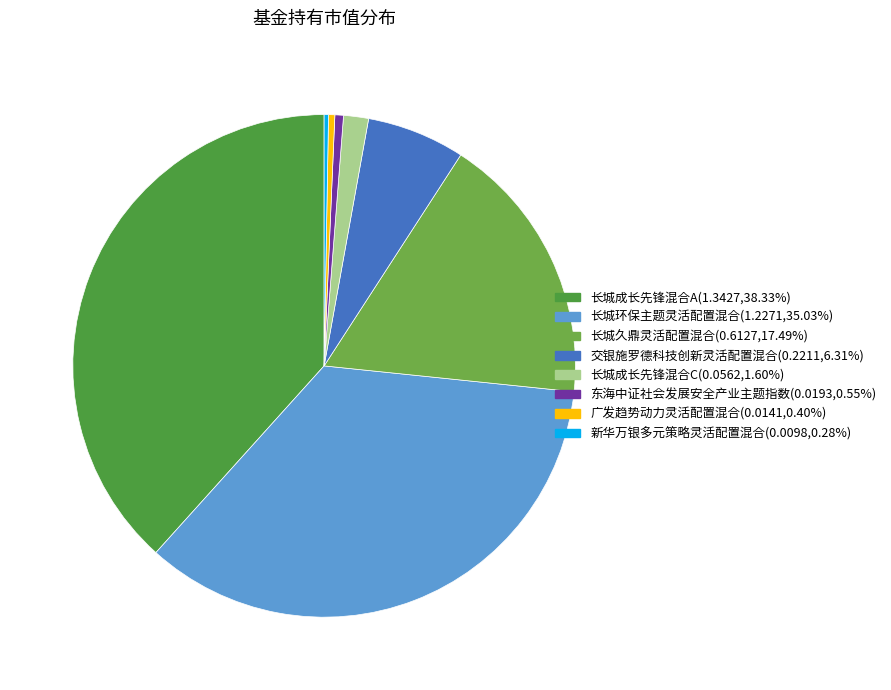

Which category has the smallest portion of the pie?

新华万银多元策略灵活配置混合